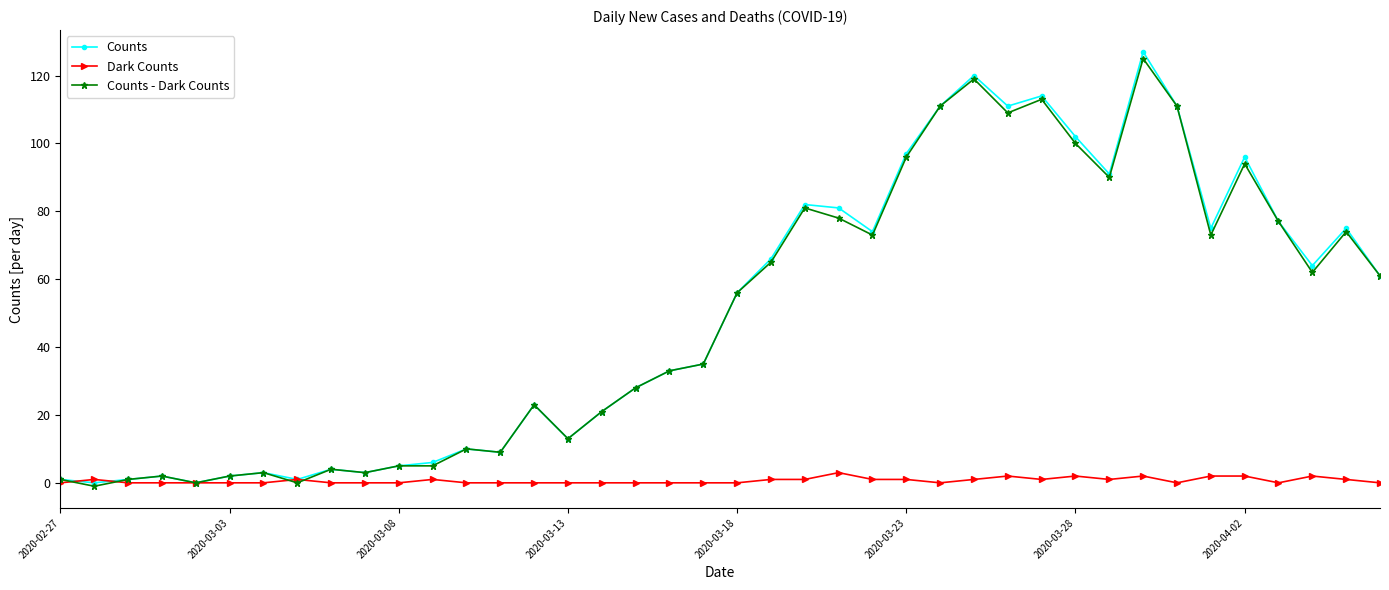

What is the value of the Counts - Dark Counts point at the 39th from the left?

74